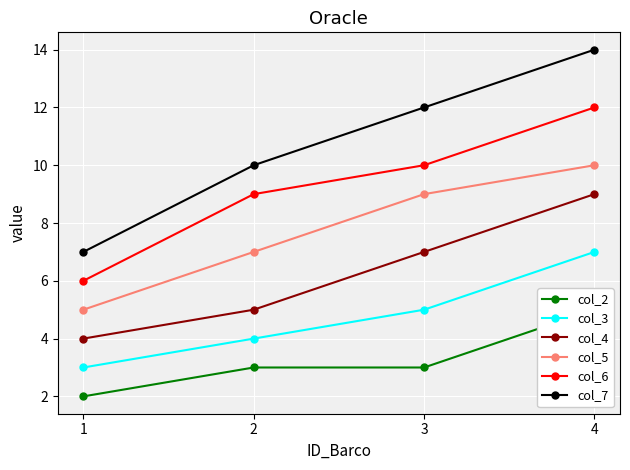

What is the minimum value for col_3?

3